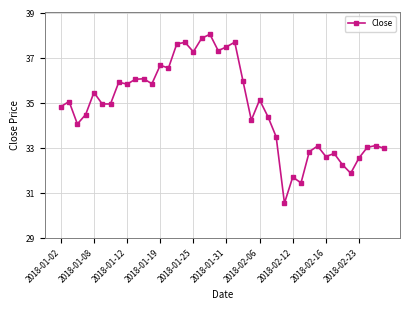

What is the value of the 40th point from the left?

33.0